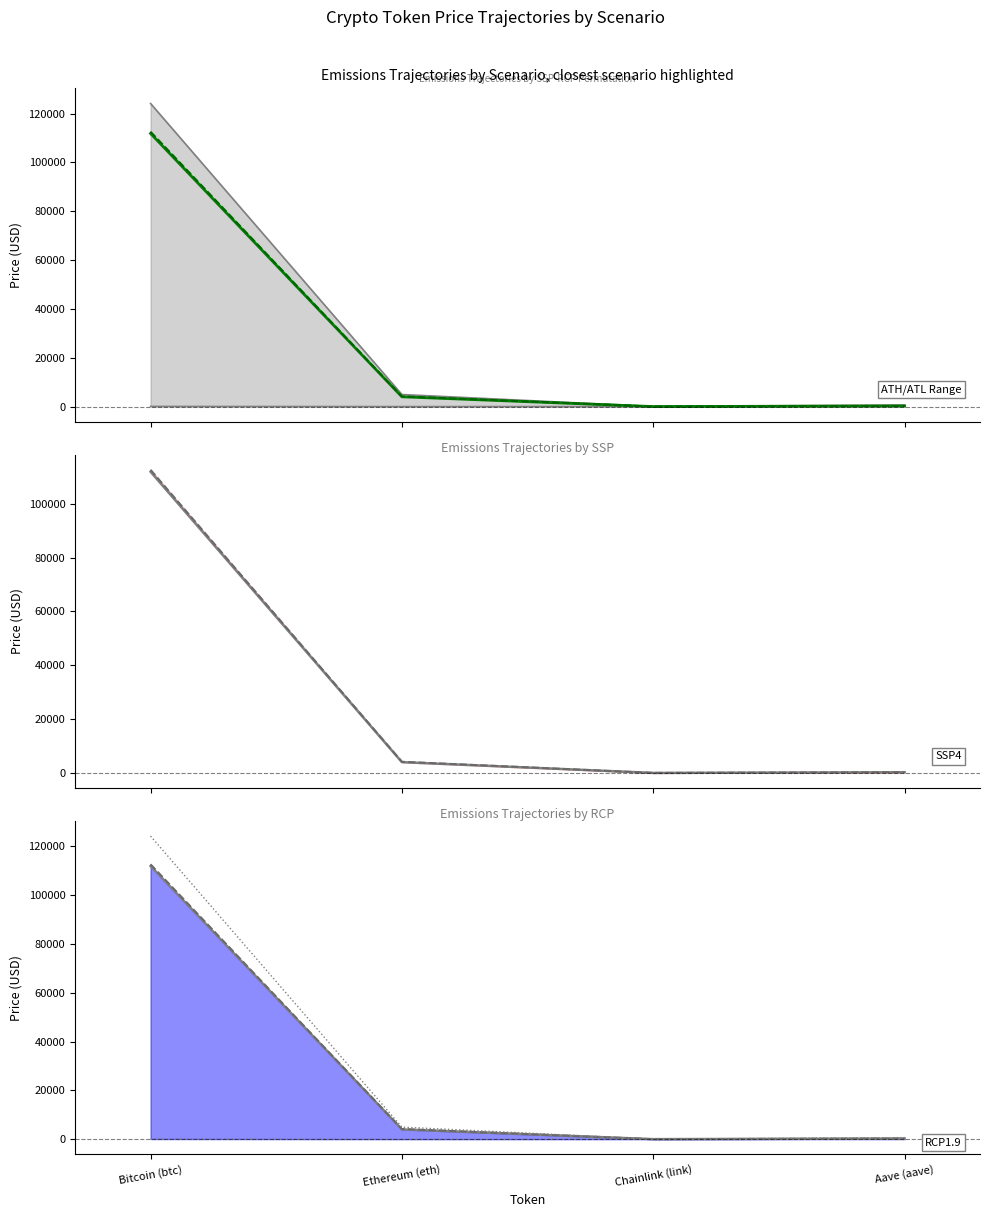

Rank the categories by allTimeLow value from lowest to highest.

Chainlink (link), Ethereum (eth), Aave (aave), Bitcoin (btc)